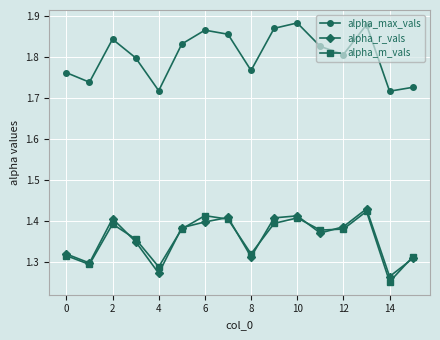

True or false: alpha_max_vals and alpha_m_vals cross at least once.

False